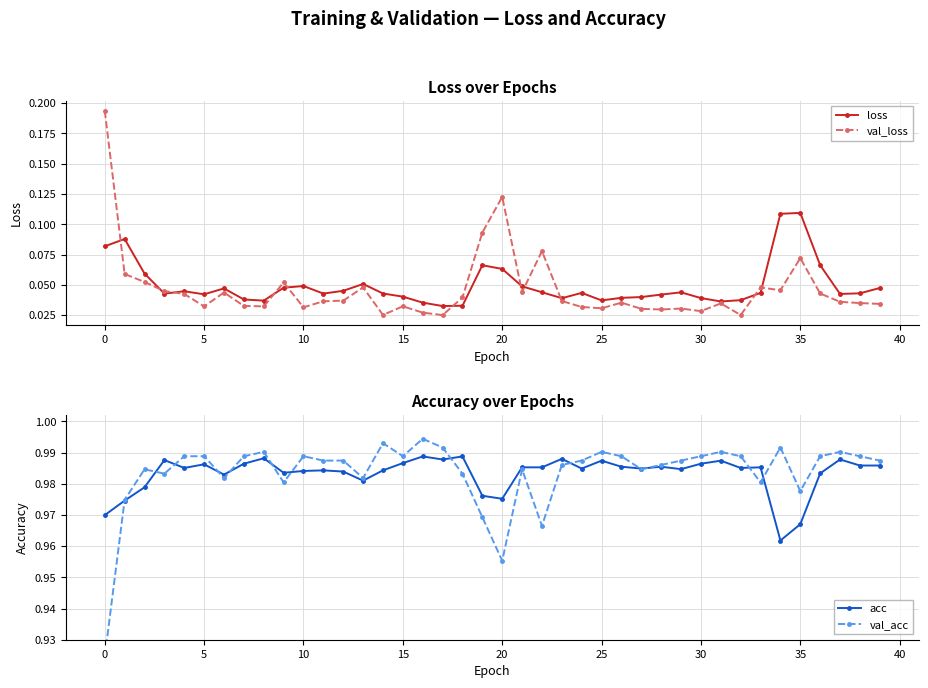

Count the loss values in the range 0 to 1.

40